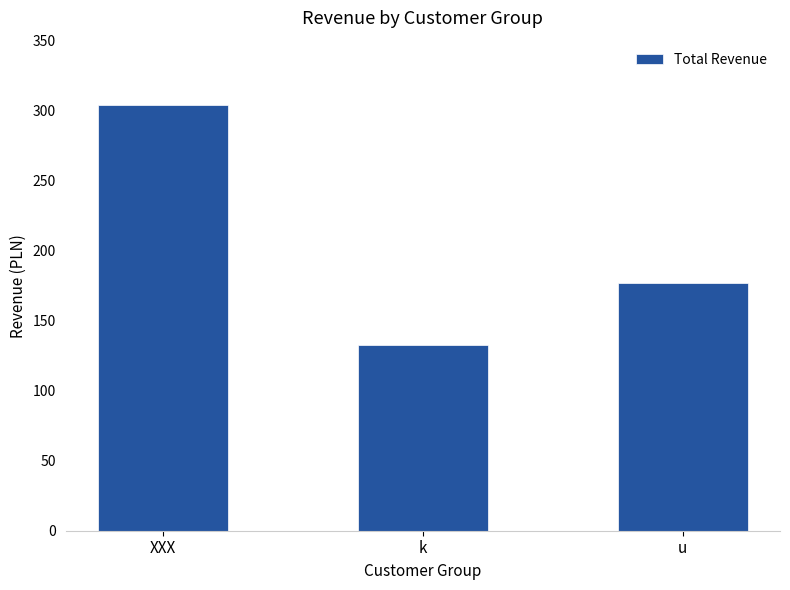

Are the bars grouped side by side (vs. stacked)?

No